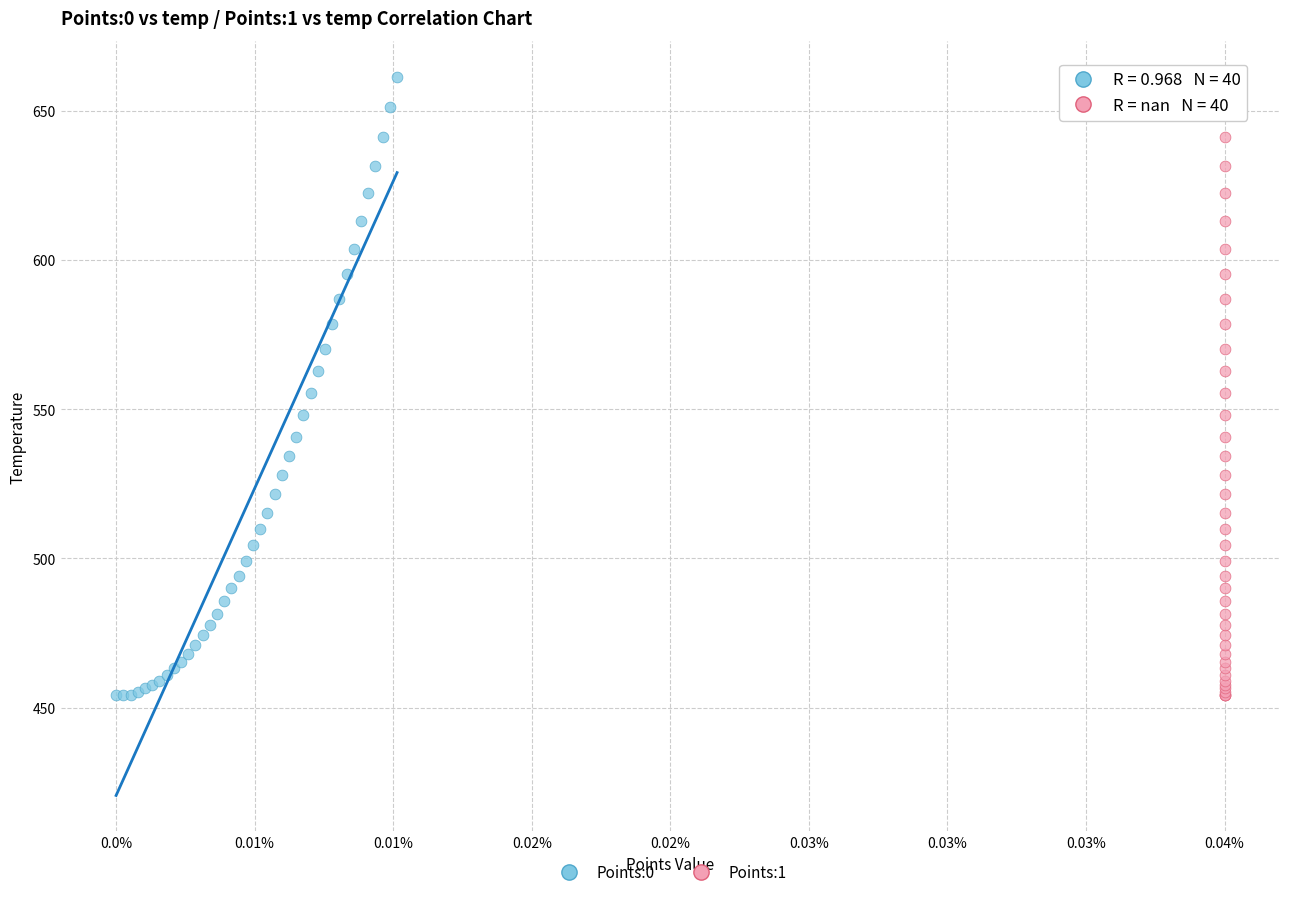

What are all the series names shown in the legend?

Points:0, Points:1